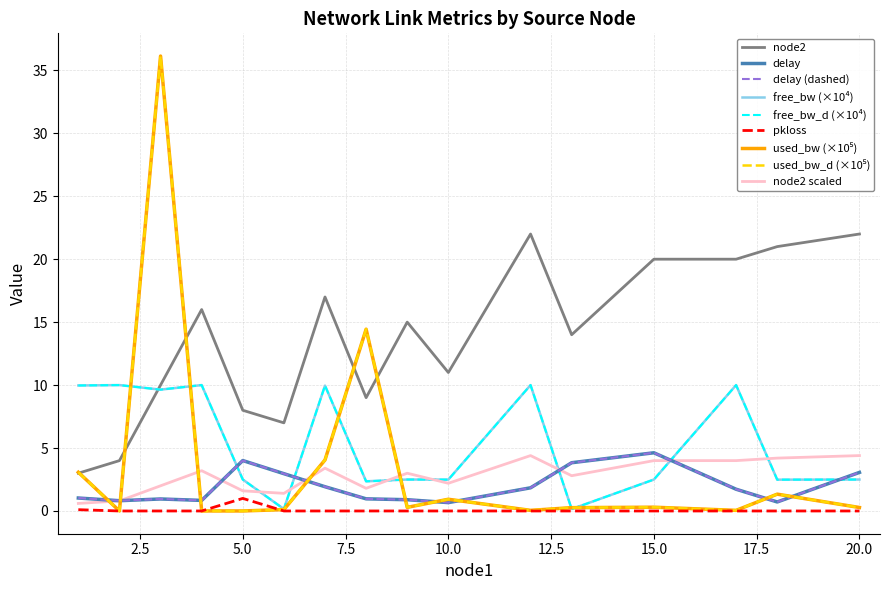

How many lines are shown in the chart?

9